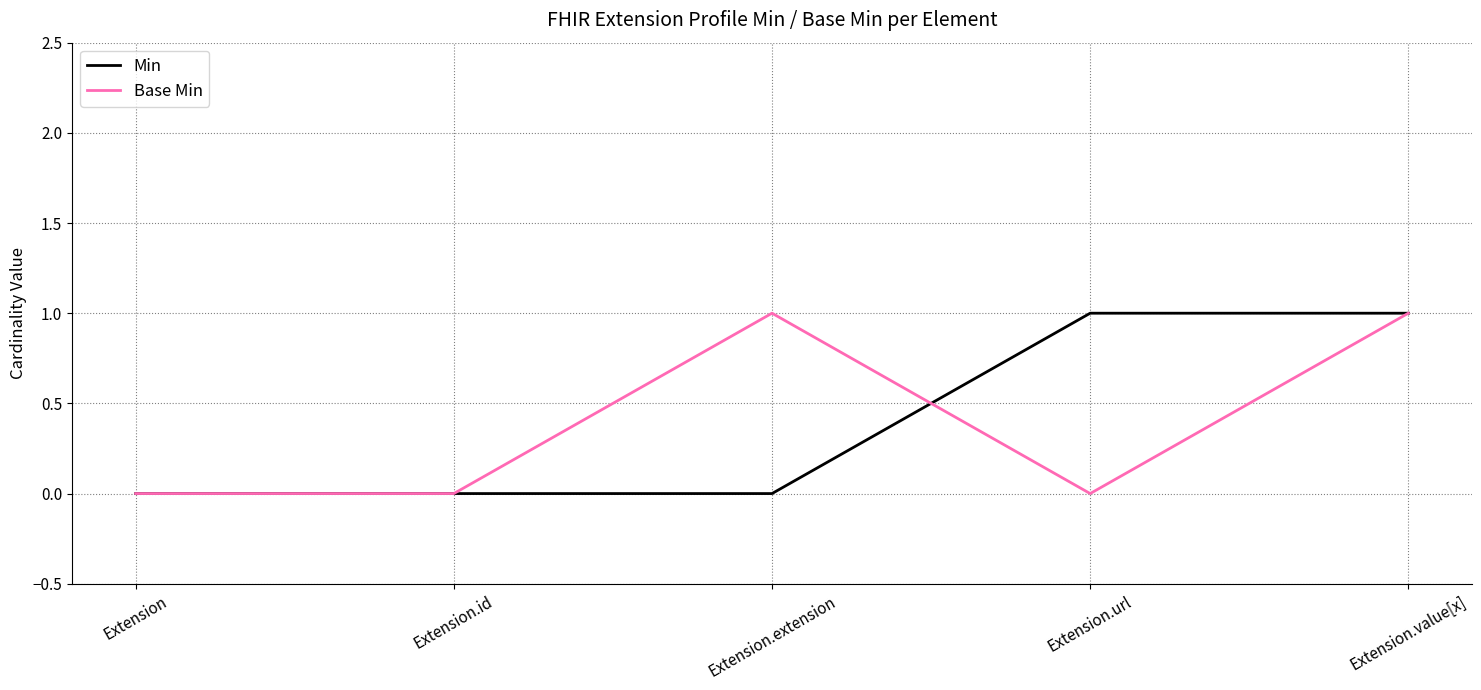

At which category does Base Min reach its first local peak?

Extension.extension